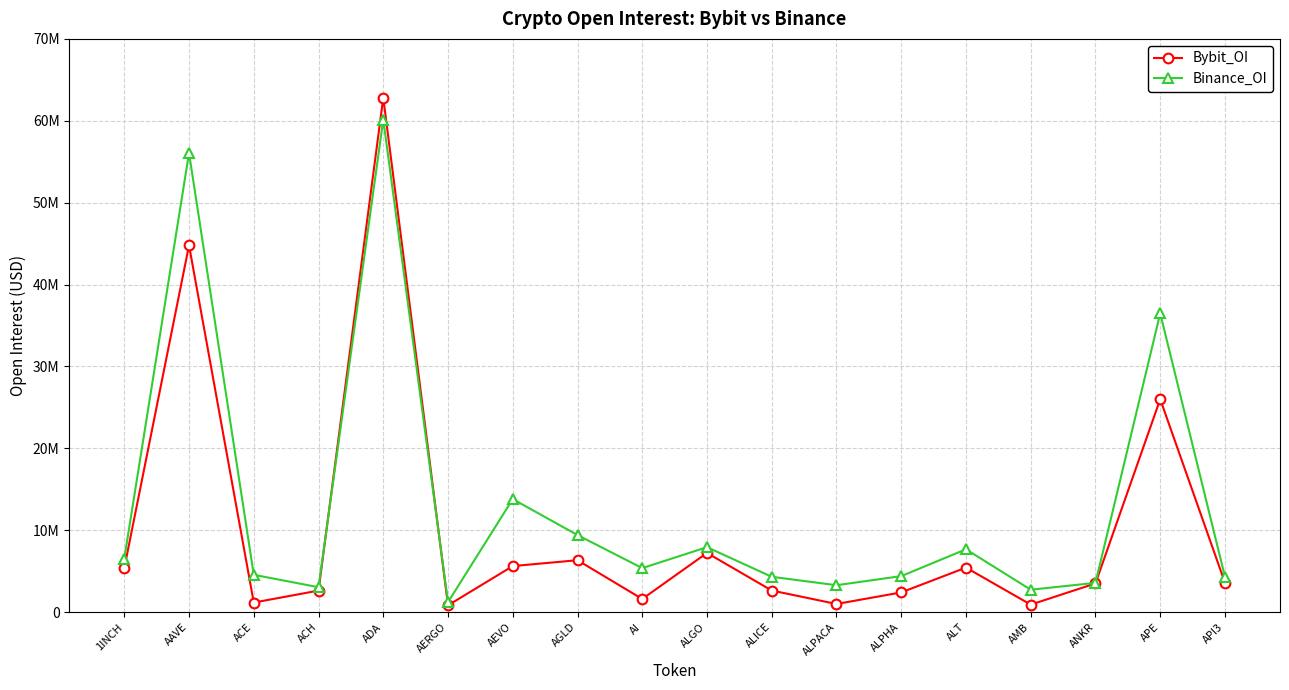

Which series has the largest total across all categories?

Binance_OI